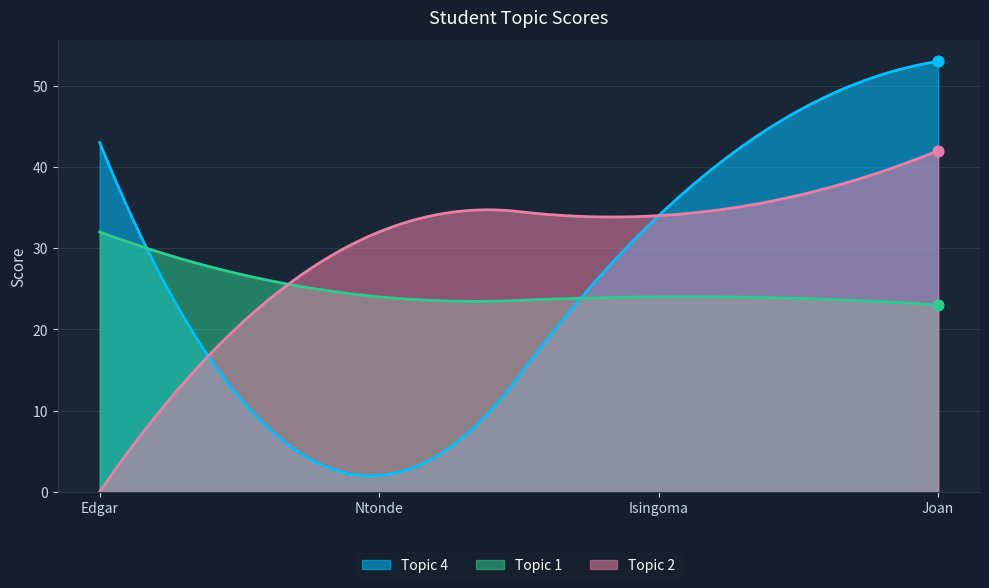

What are all the series names shown in the legend?

Topic 4, Topic 1, Topic 2